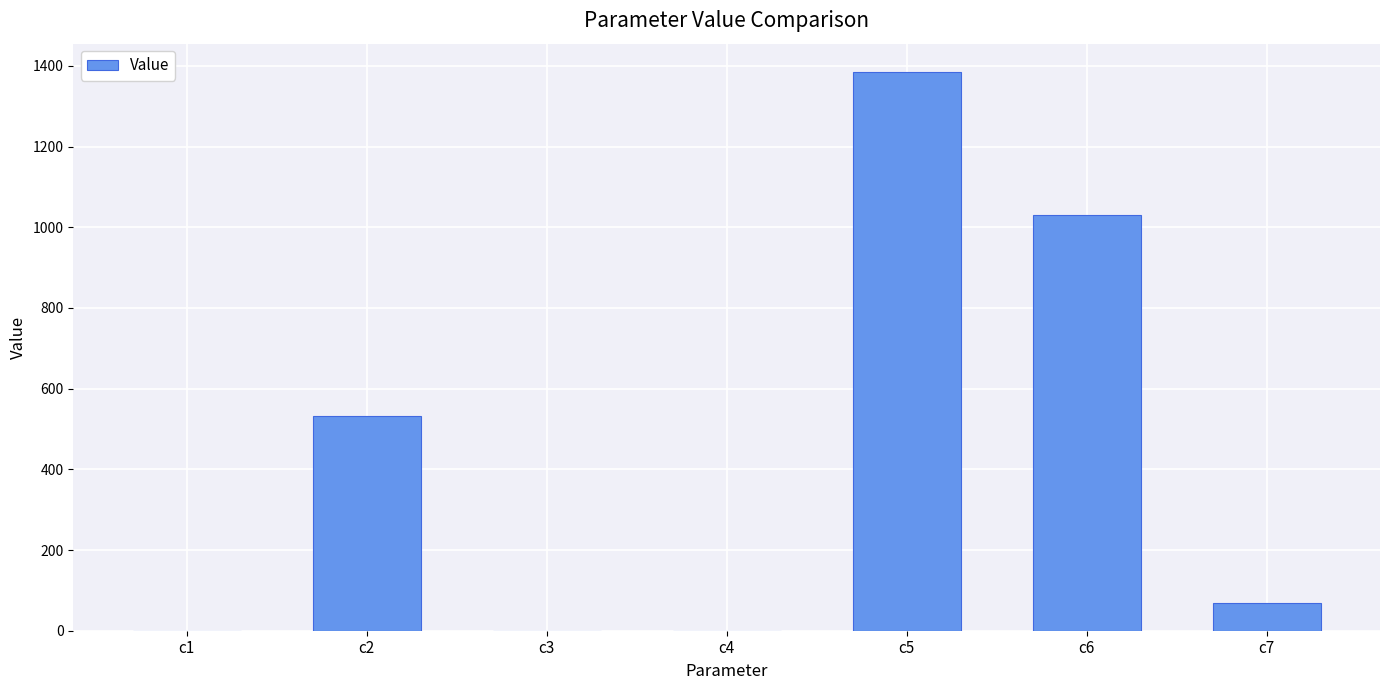

What is the difference between the values at c6 and c3?

1031.4